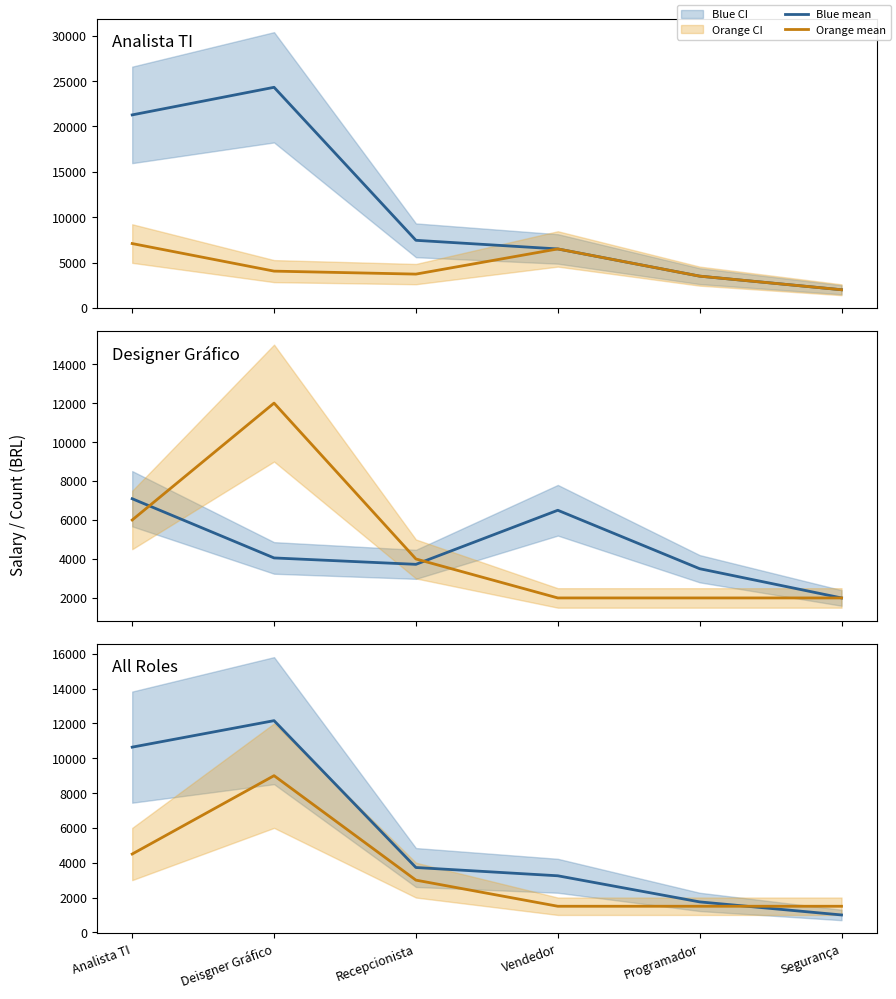

At which category is the sum across all series the highest?

Deisgner Gráfico